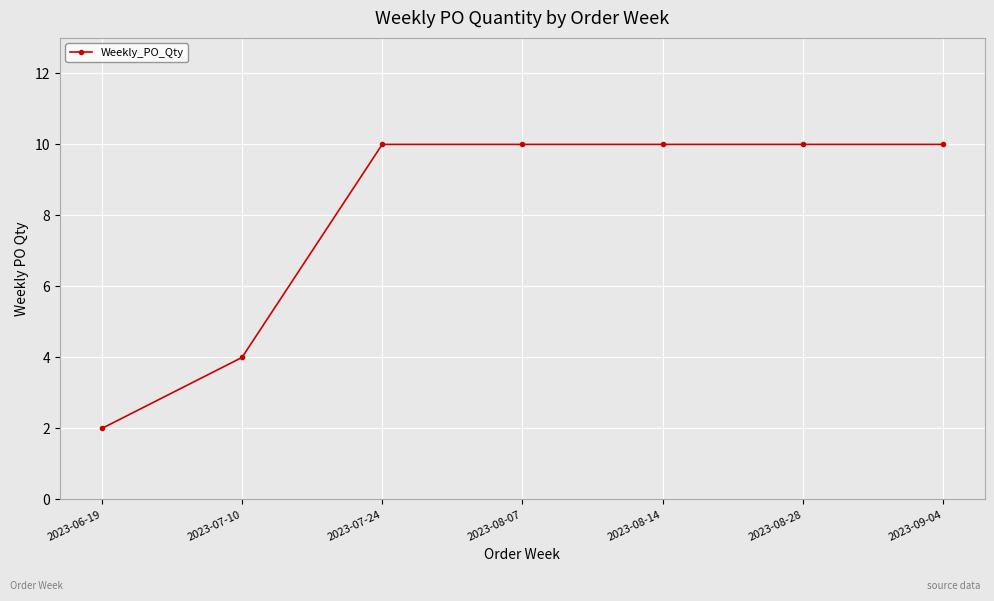

What is the value of the 1st point from the left?

2